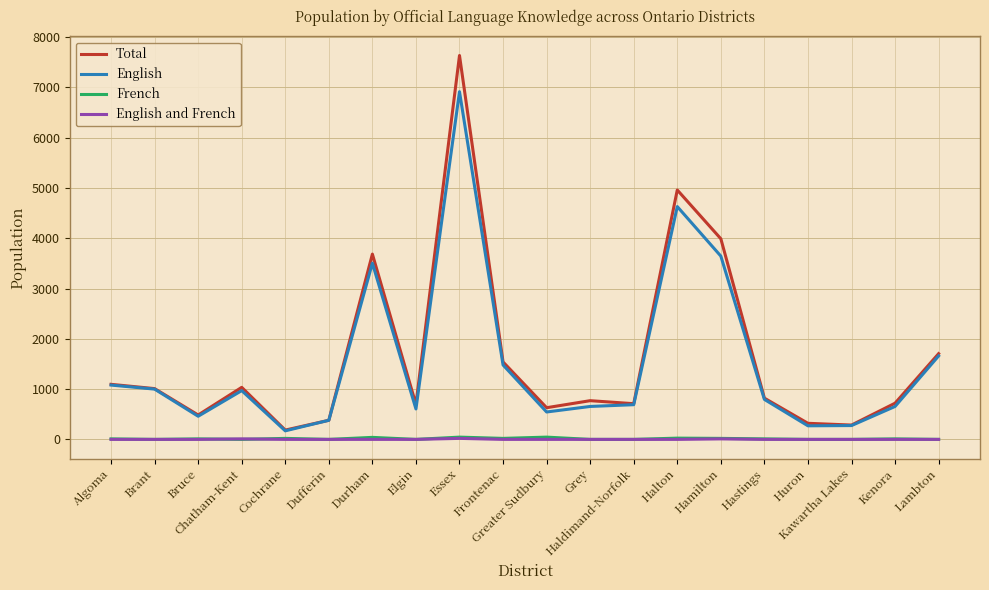

Count the French values in the range 0 to 20.

16